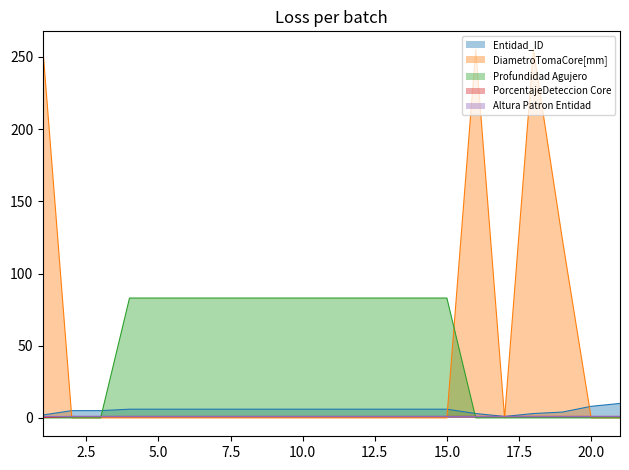

Which series has the largest total across all categories?

Profundidad Agujero line